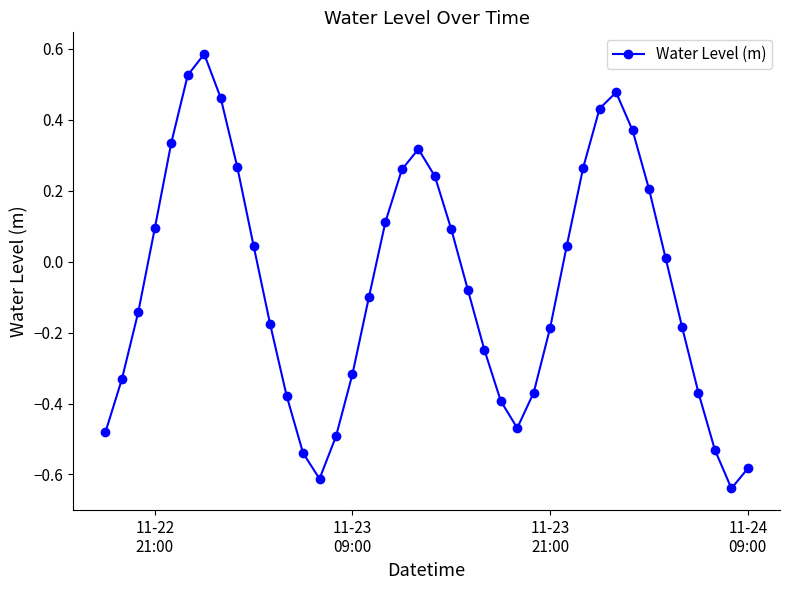

How many points are lower than both their immediate neighbors (excluding endpoints)?

3